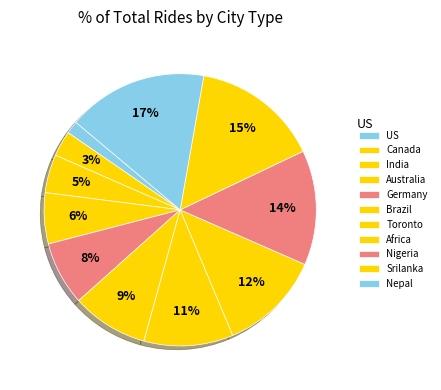

To the nearest percent, what is the difference between the largest and smallest slice percentages?

15%